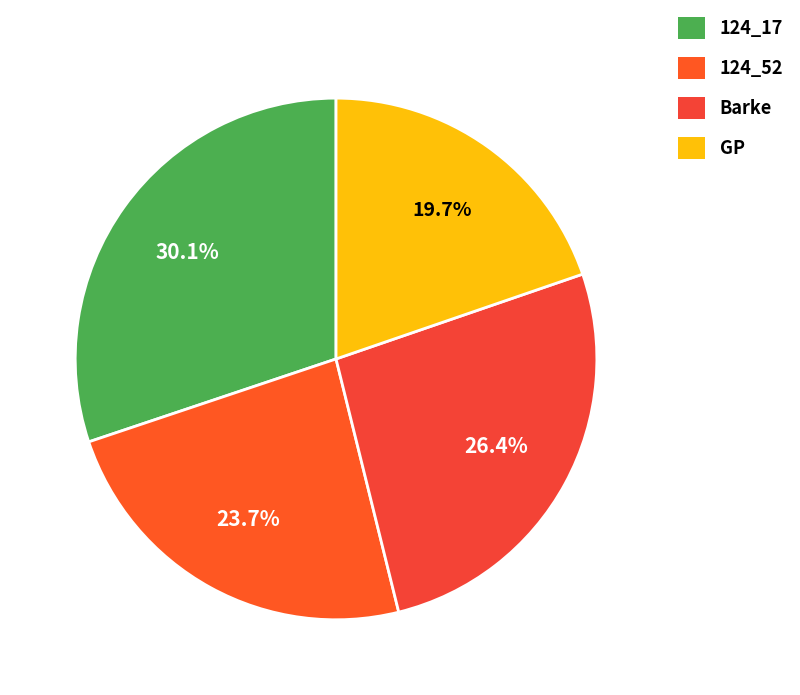

To the nearest percent, what is the combined percentage of GP and Barke?

46%